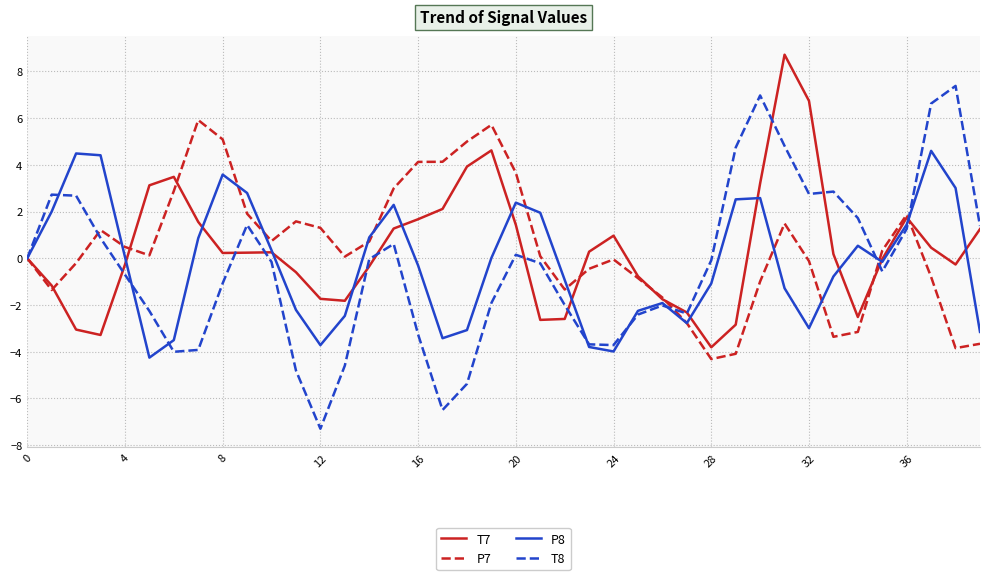

What is the maximum value shown in the chart?

8.7